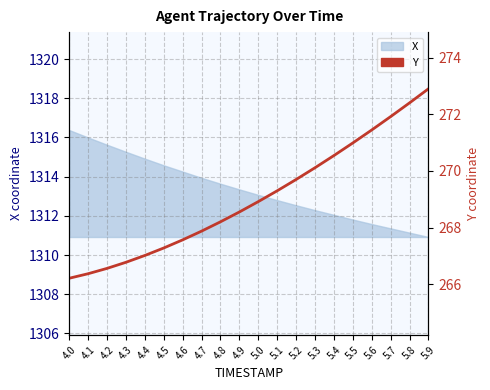

The chart shows a value of 461.0 at 5.2. True or false?

False